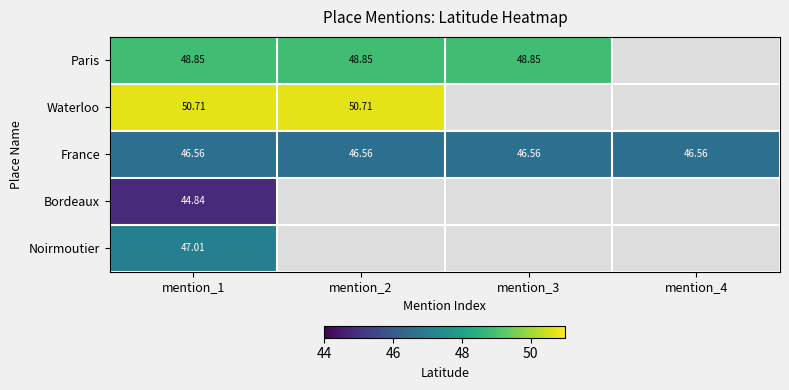

Rank the series at mention_1 from lowest to highest value.

Bordeaux, France, Noirmoutier, Paris, Waterloo